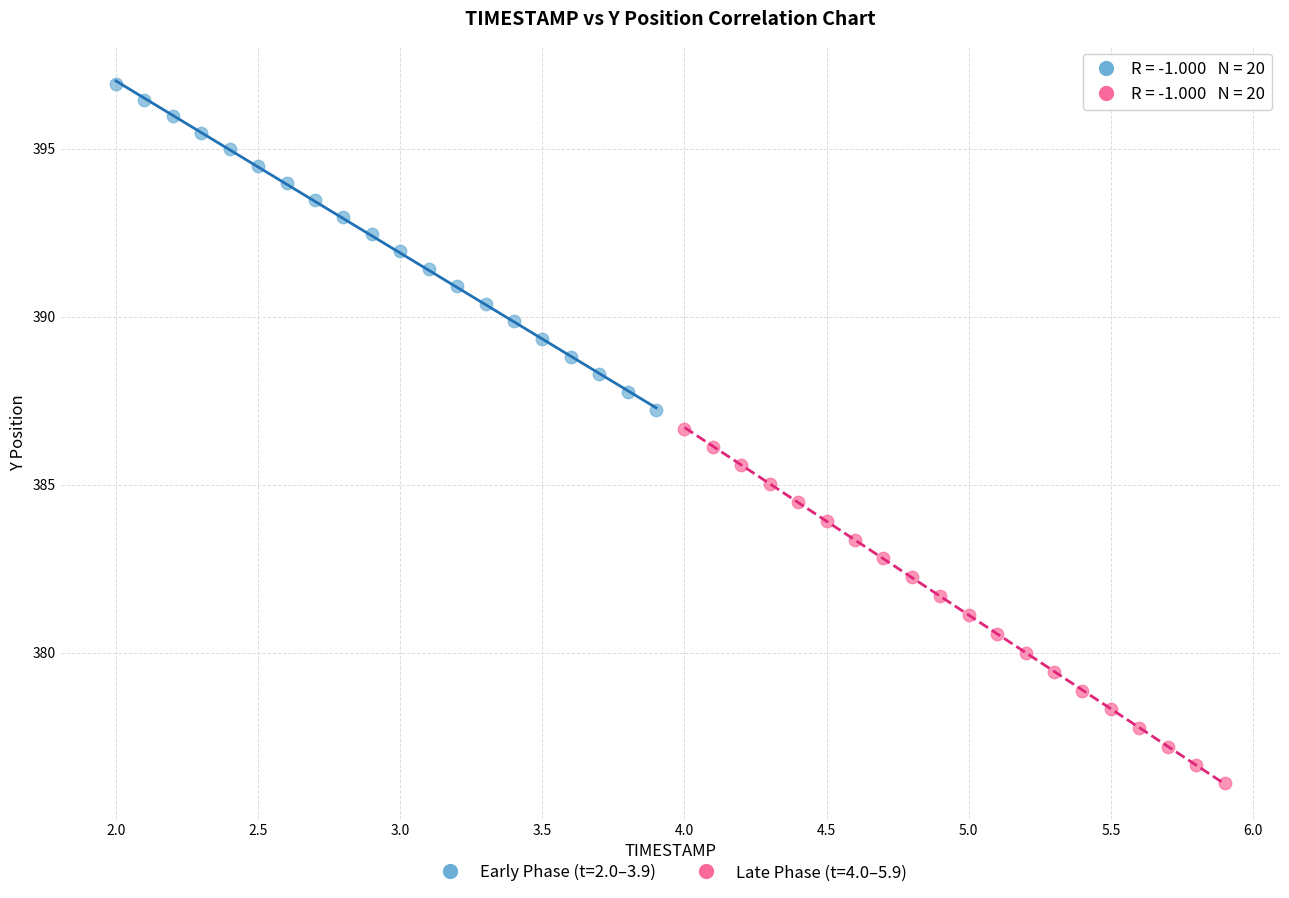

Which series contains the lowest Y value?

Late Phase (t=4.0–5.9)